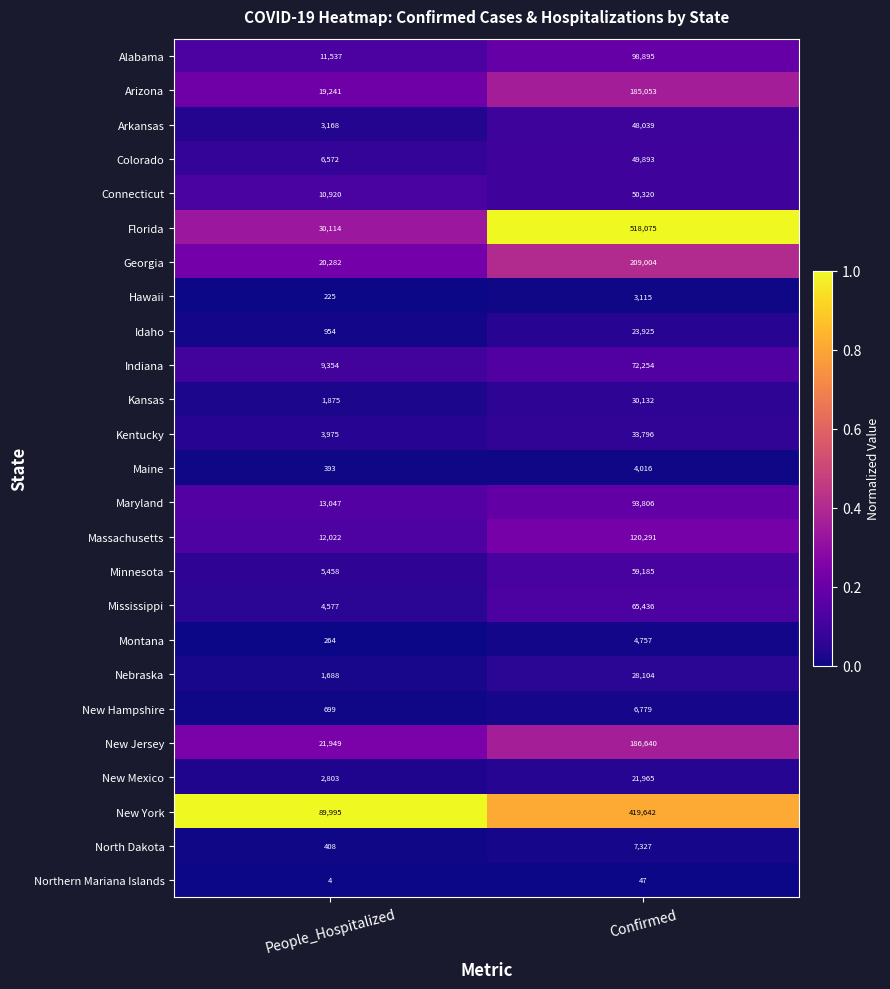

Where is Kansas nearest to the value 16003?

People_Hospitalized